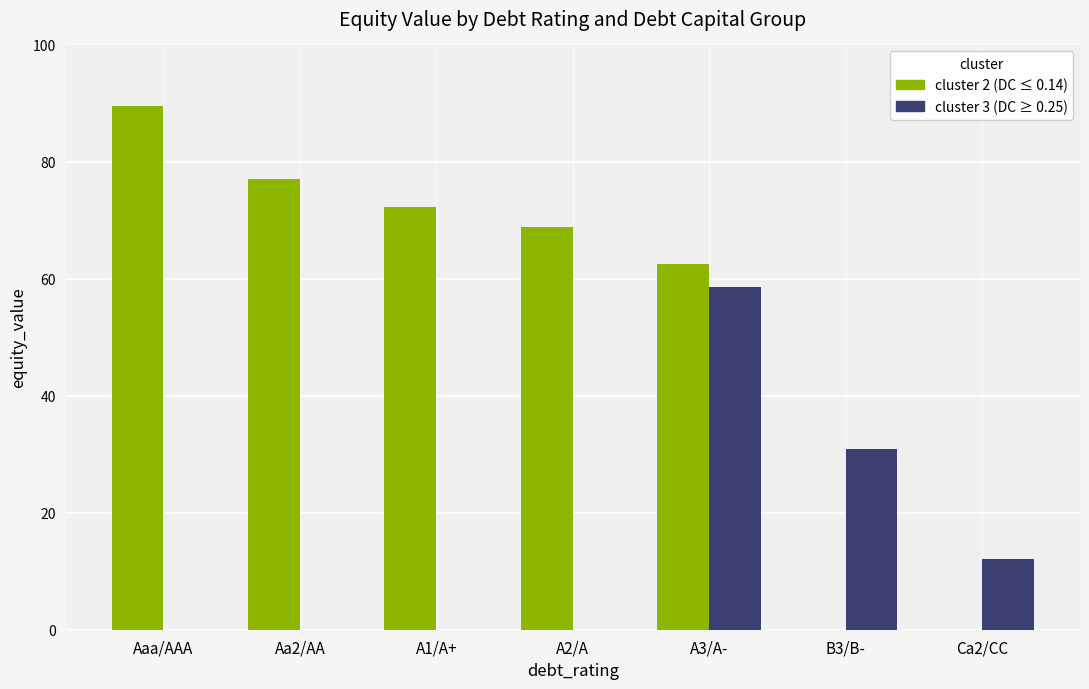

What is the greatest value displayed?

89.4